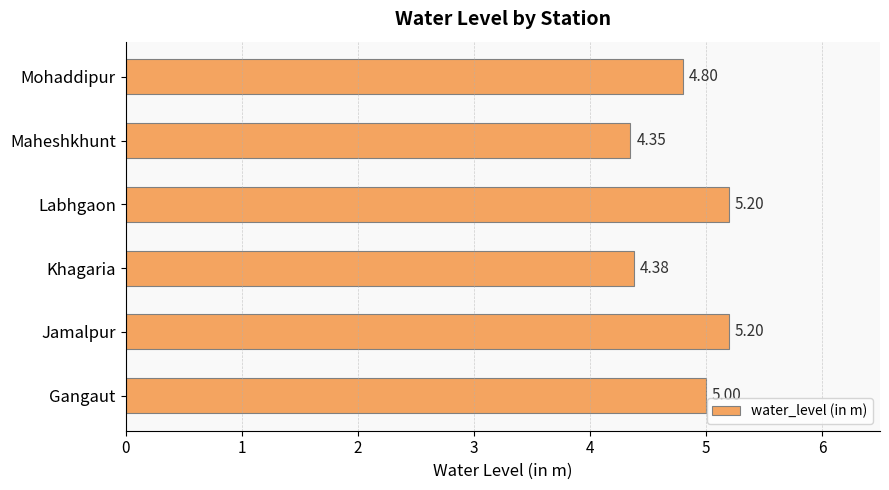

How many series are shown in this chart?

1